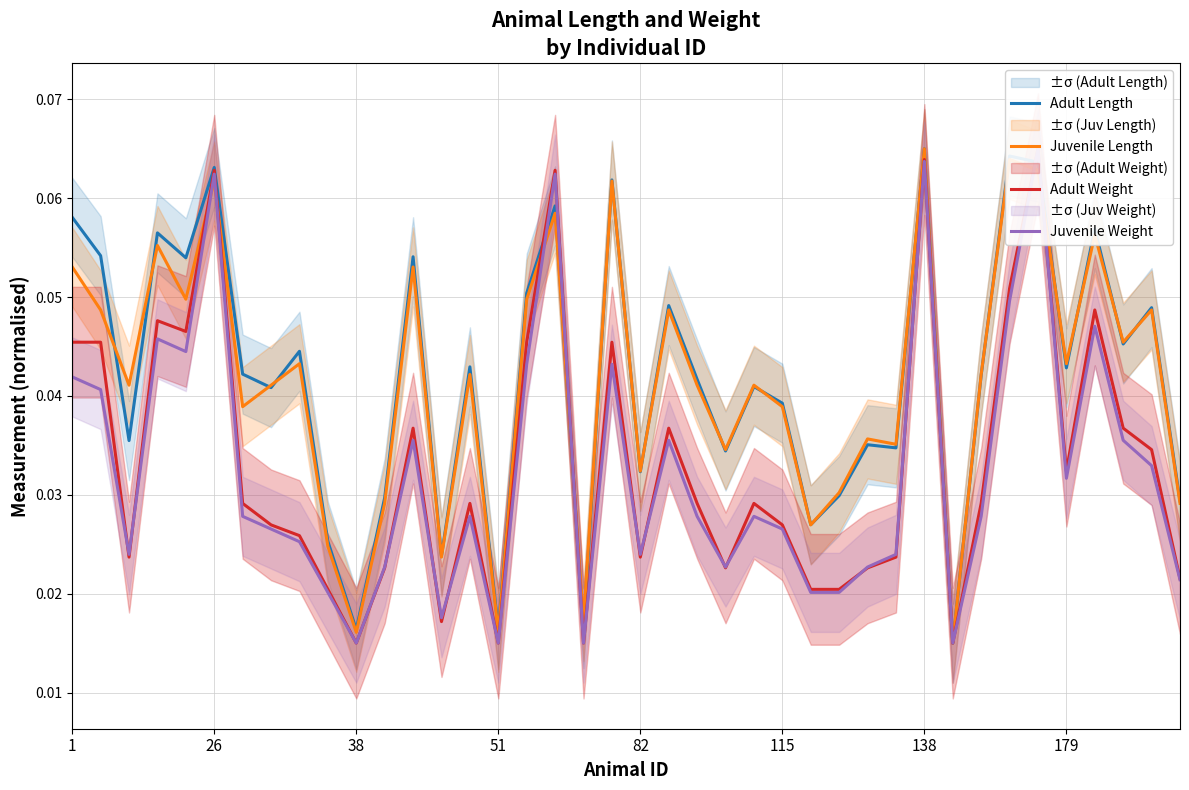

True or false: Juvenile Length has a value of 0.0 at 1.

False